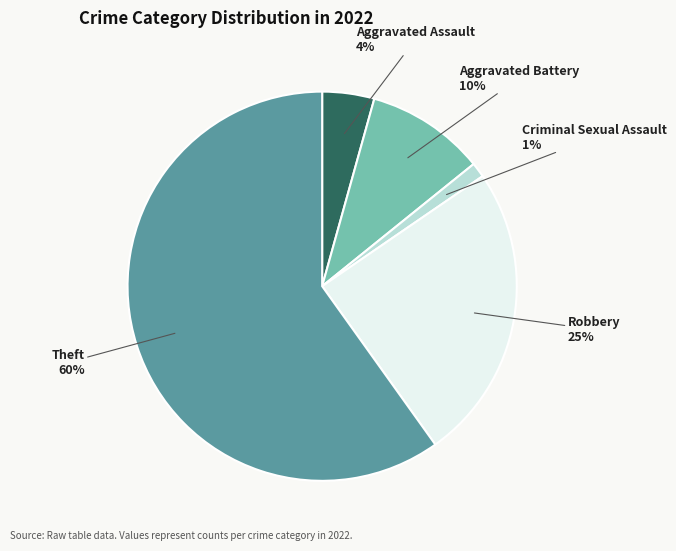

Rank the categories by value from lowest to highest.

Criminal Sexual Assault, Aggravated Assault, Aggravated Battery, Robbery, Theft